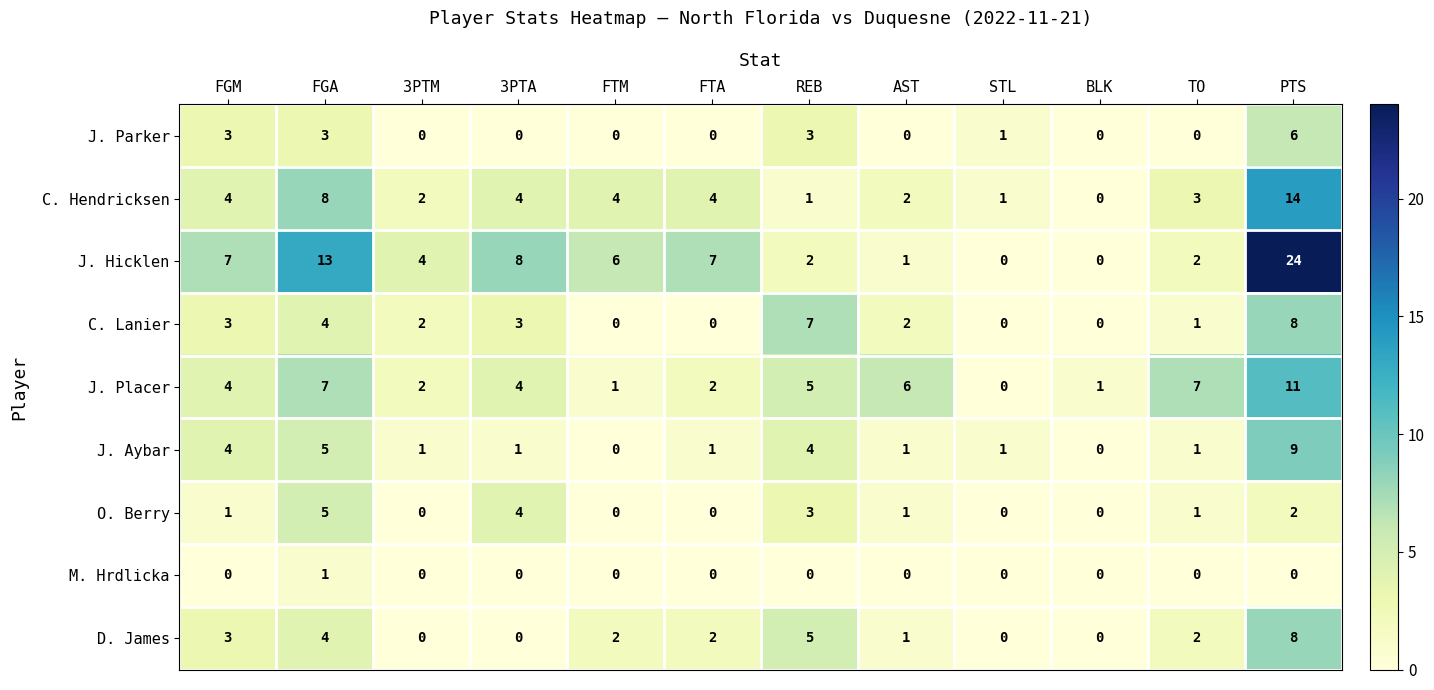

What is the difference between the maximum and minimum values in the J. Hicklen series?

24